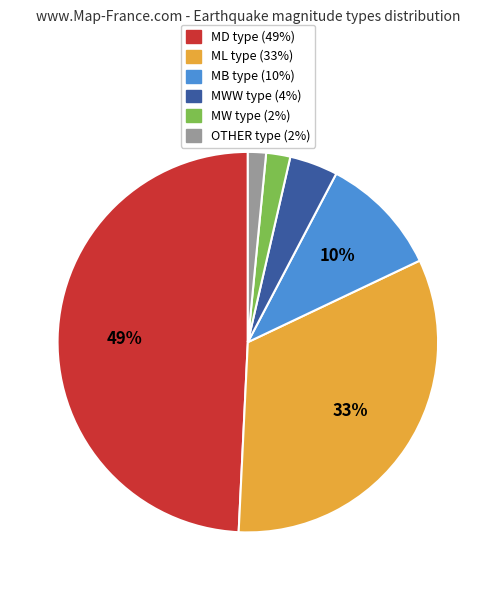

Is there any slice that represents more than half of the pie?

No